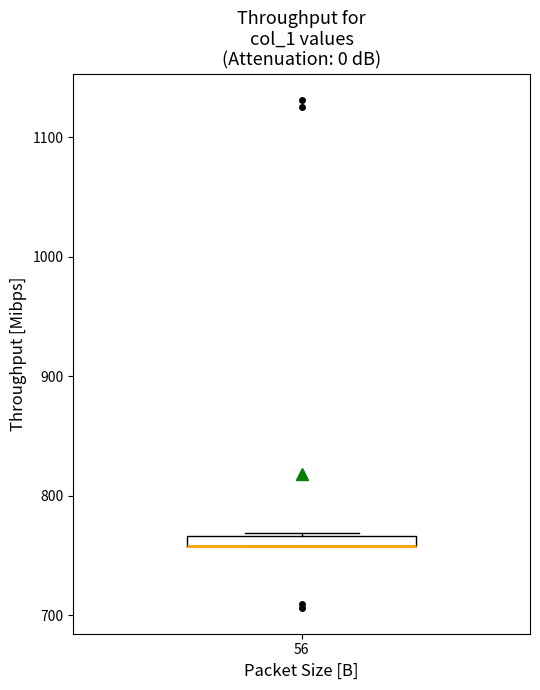

Where is the upper edge of the box at x = 56 on the y-axis? The values are not printed on the chart, so give them approximately, as read against the axis.

770